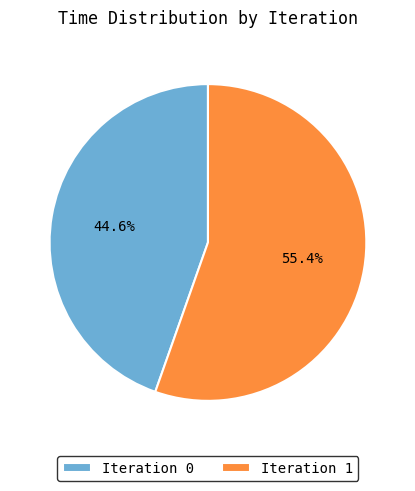

How many segments does this pie chart have?

2